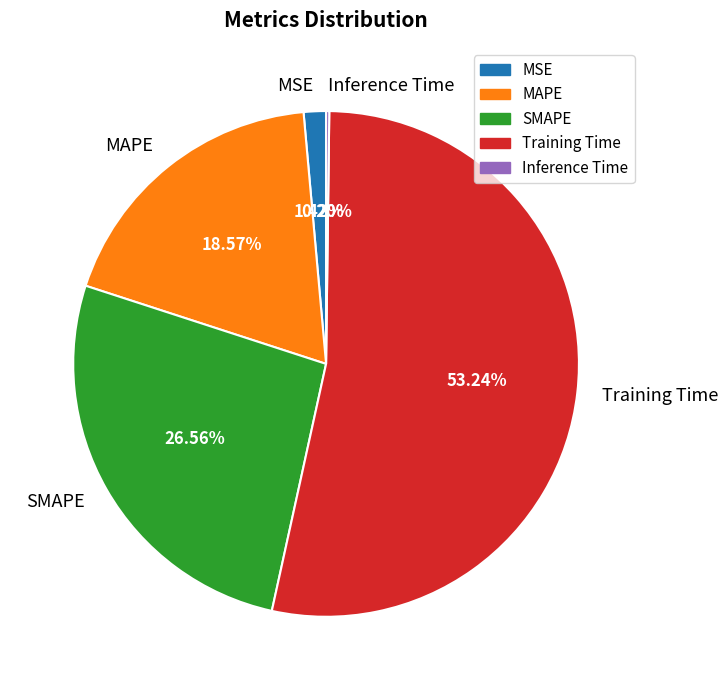

Does SMAPE account for over 50% of the chart?

No